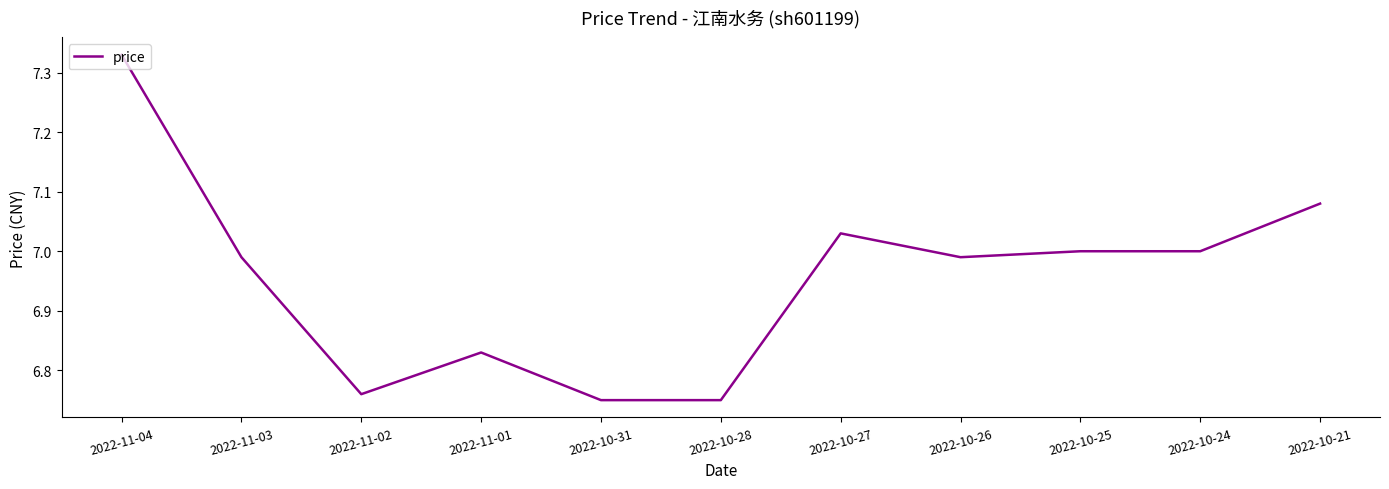

True or false: the data shows 7.0 at 2022-11-03.

True